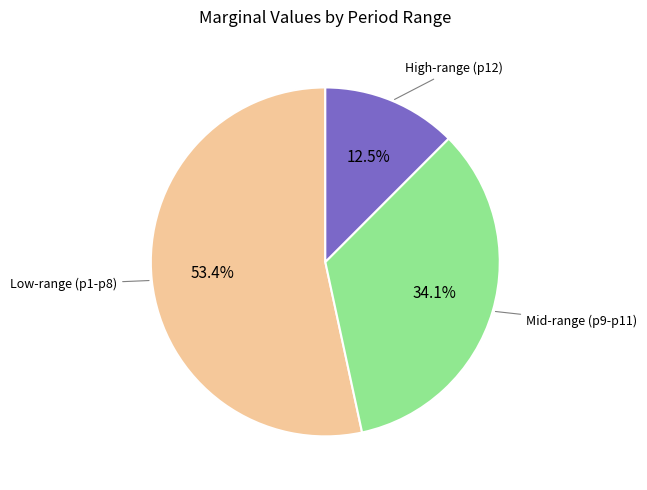

Is there any slice that represents more than half of the pie?

Yes